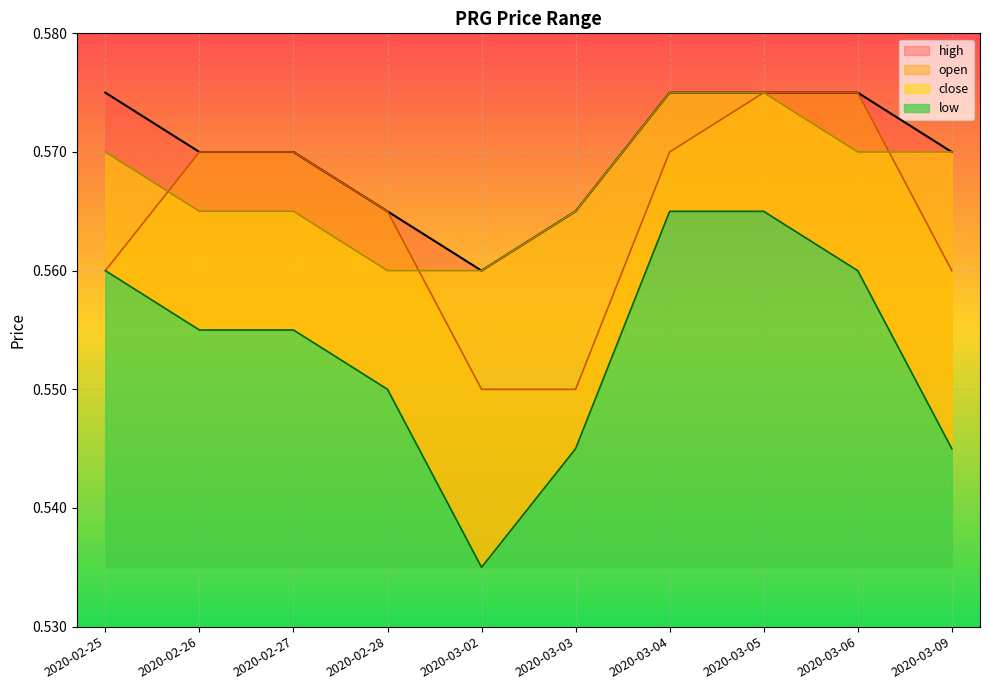

Reading left to right, what are all the values shown in this chart?

high: 0.6	0.6	0.6	0.6	0.6	0.6	0.6	0.6	0.6	0.6
open: 0.6	0.6	0.6	0.6	0.6	0.6	0.6	0.6	0.6	0.6
close: 0.6	0.6	0.6	0.6	0.6	0.6	0.6	0.6	0.6	0.6
low: 0.6	0.6	0.6	0.6	0.5	0.5	0.6	0.6	0.6	0.5